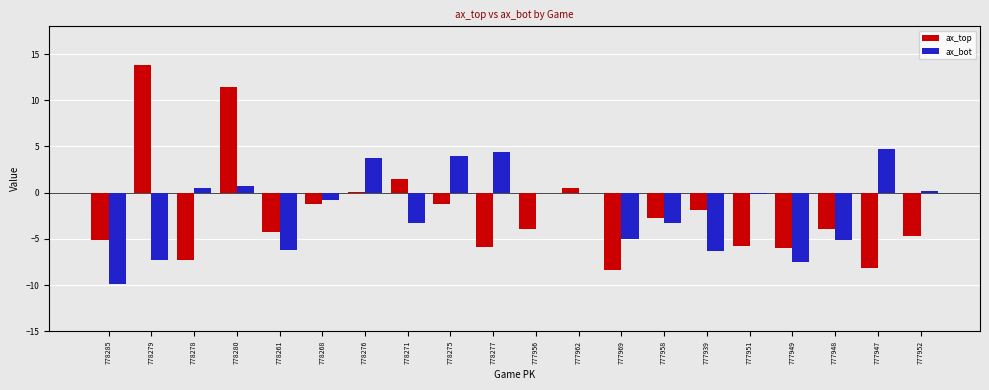

The ax_top series shows -0.8 at 778261. True or false?

False